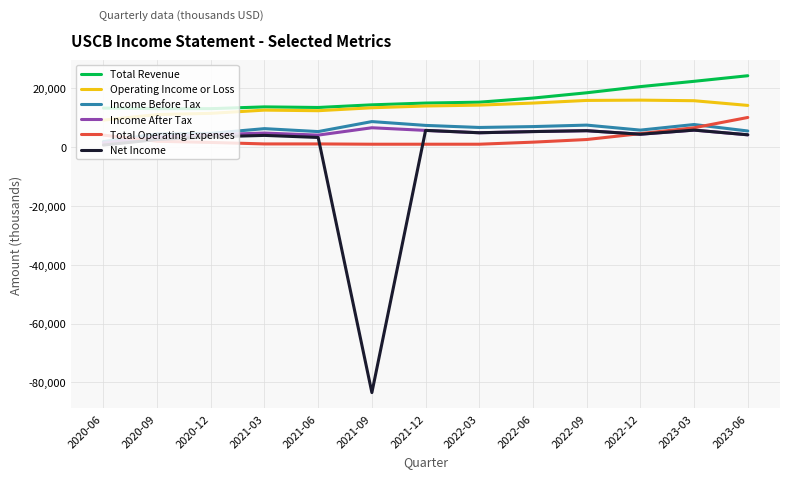

Which series has the widest spread of values?

Net Income